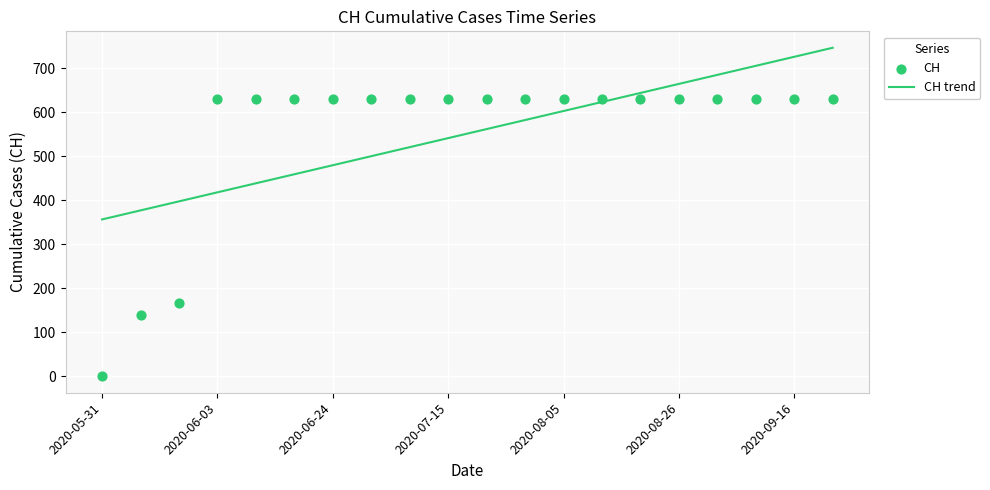

Which series contains the highest Y value?

CH trend